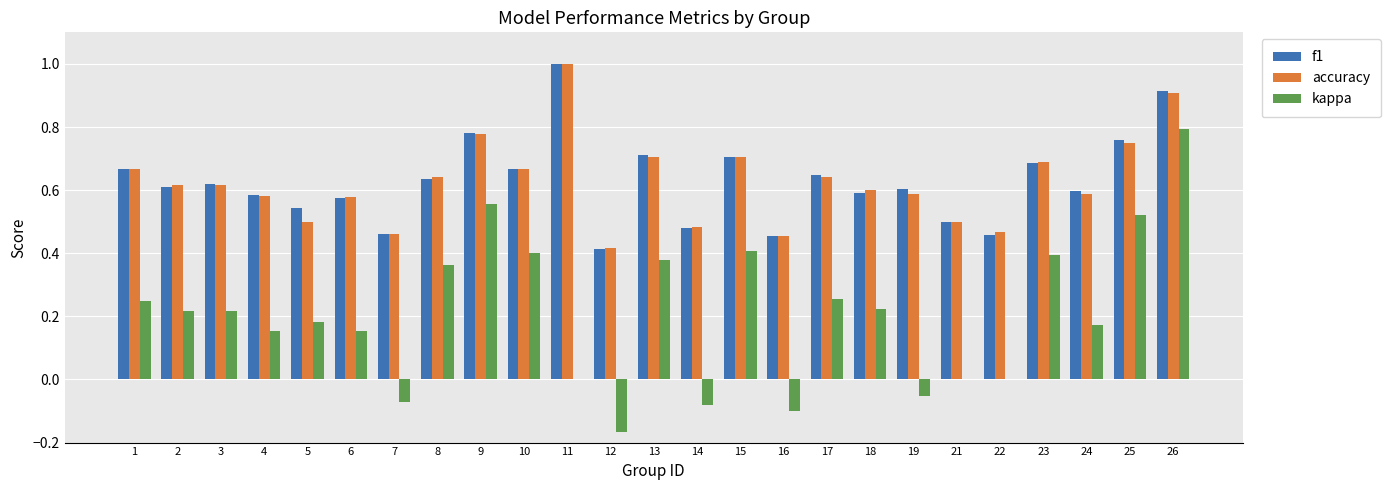

The value of accuracy at 15 is 0.2. True or false?

False